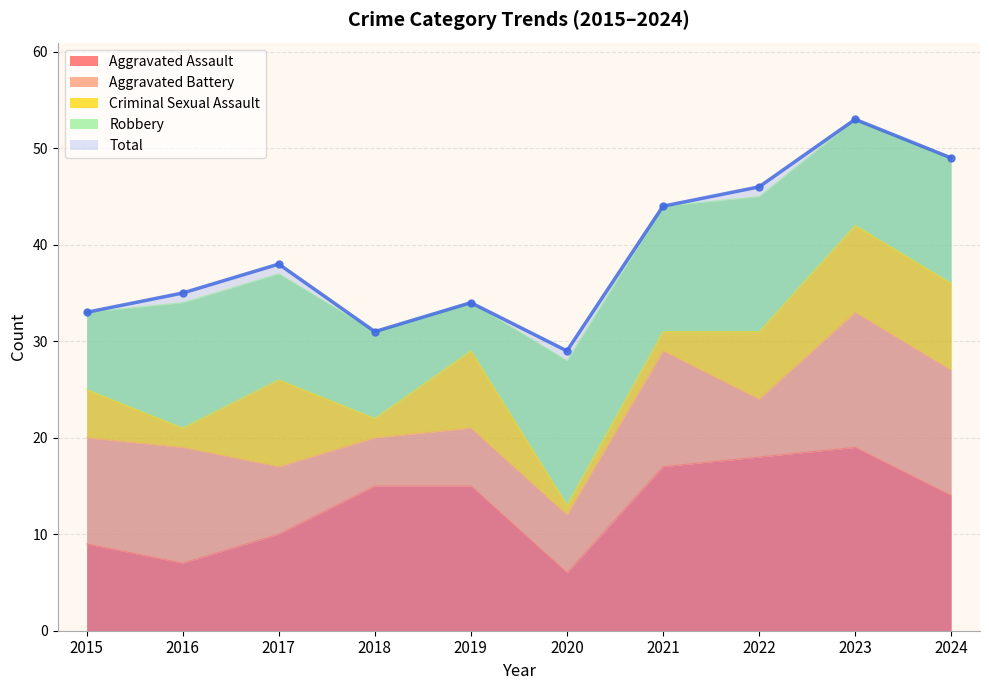

At which category is the sum across all series the highest?

2023